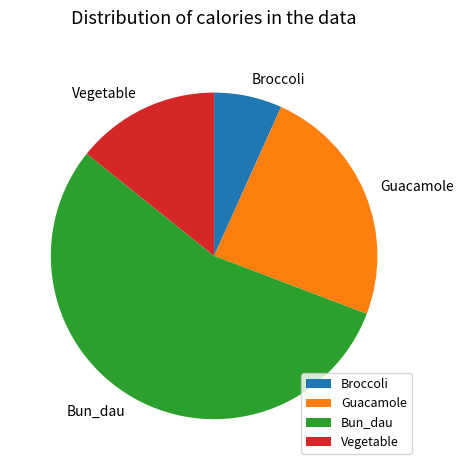

Count the number of slices in the pie.

4